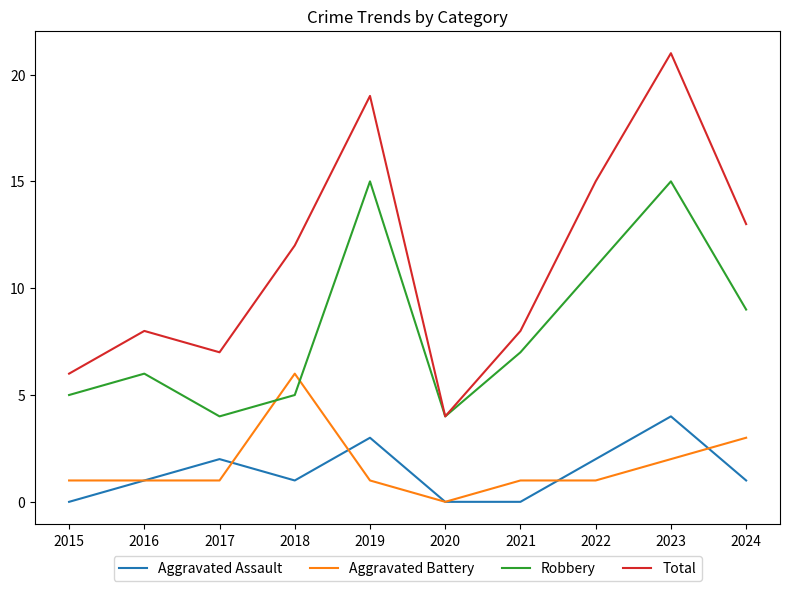

Does the chart display data point markers on the line(s)?

No